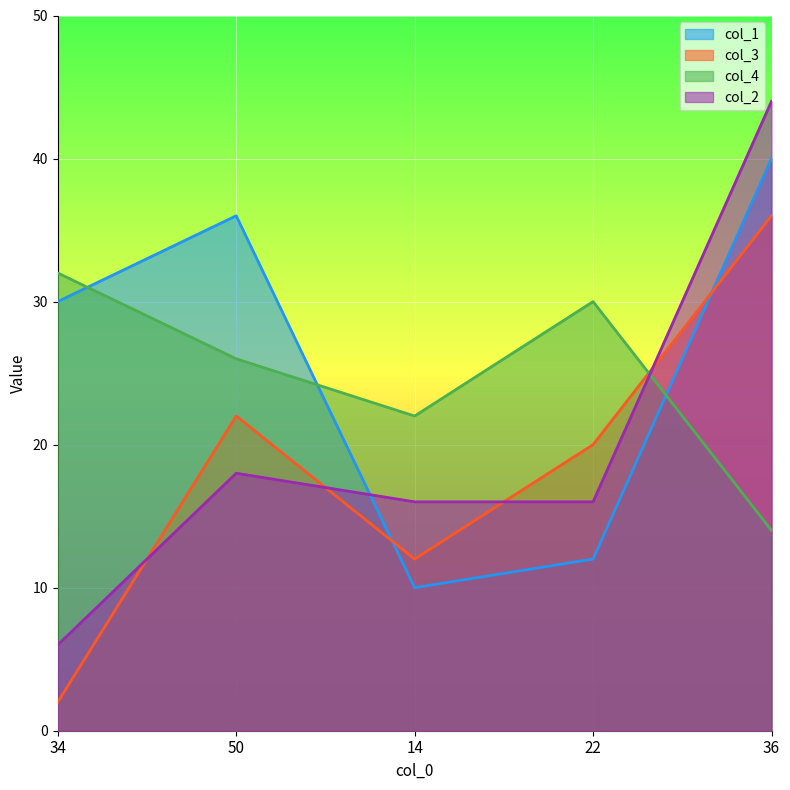

What is the sum of the col_3 values at 14 and 36?

48